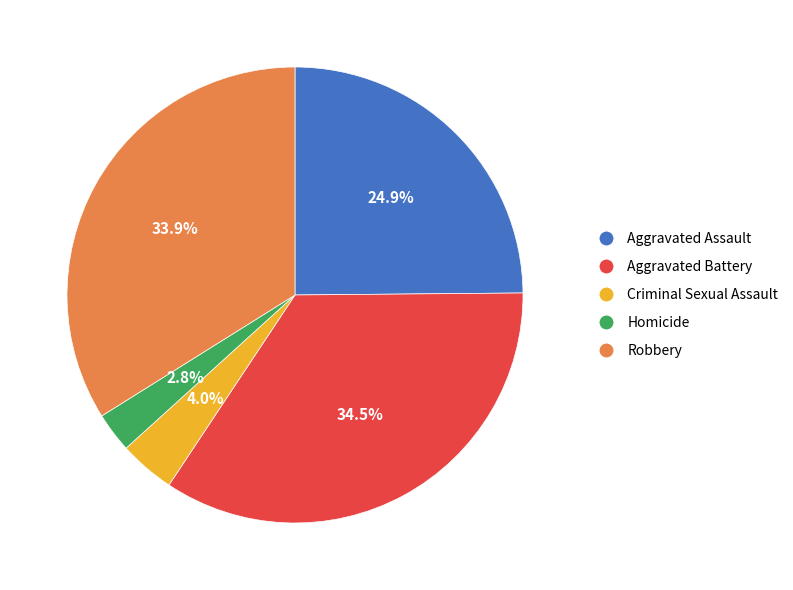

Which has a higher value, Homicide or Robbery?

Robbery